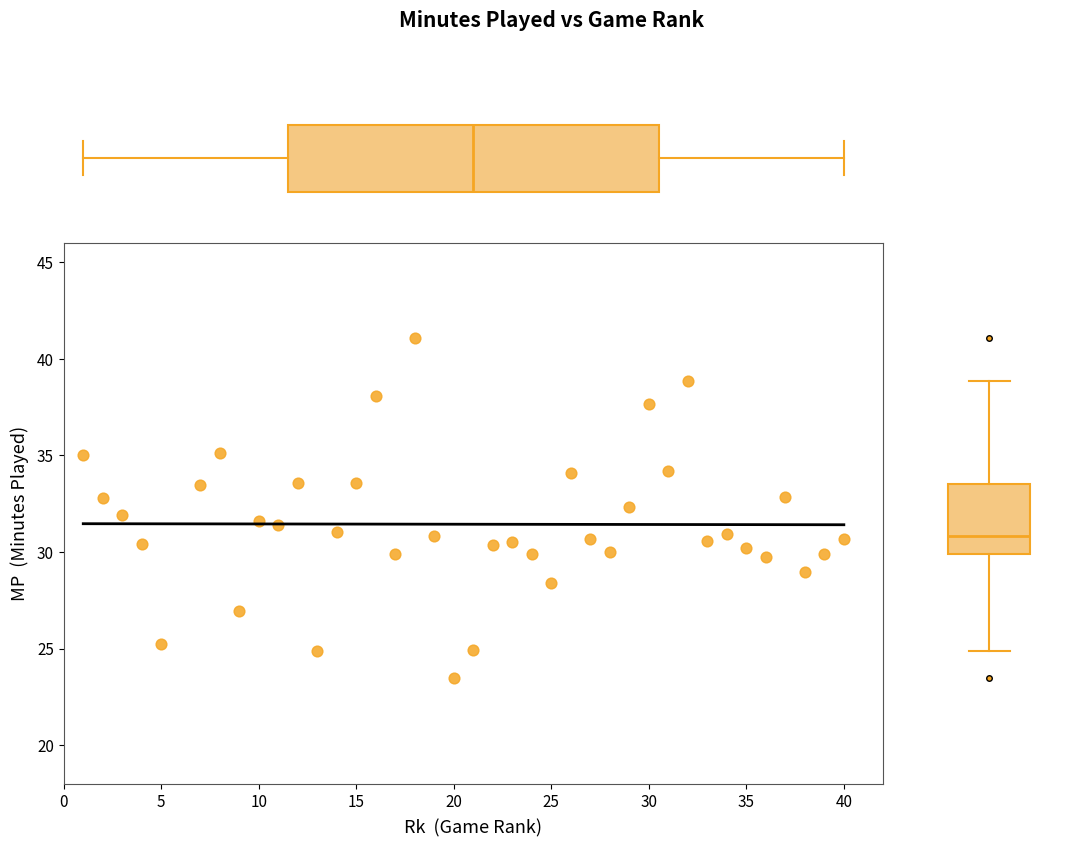

What is the range of X values (max minus min)?

39.0